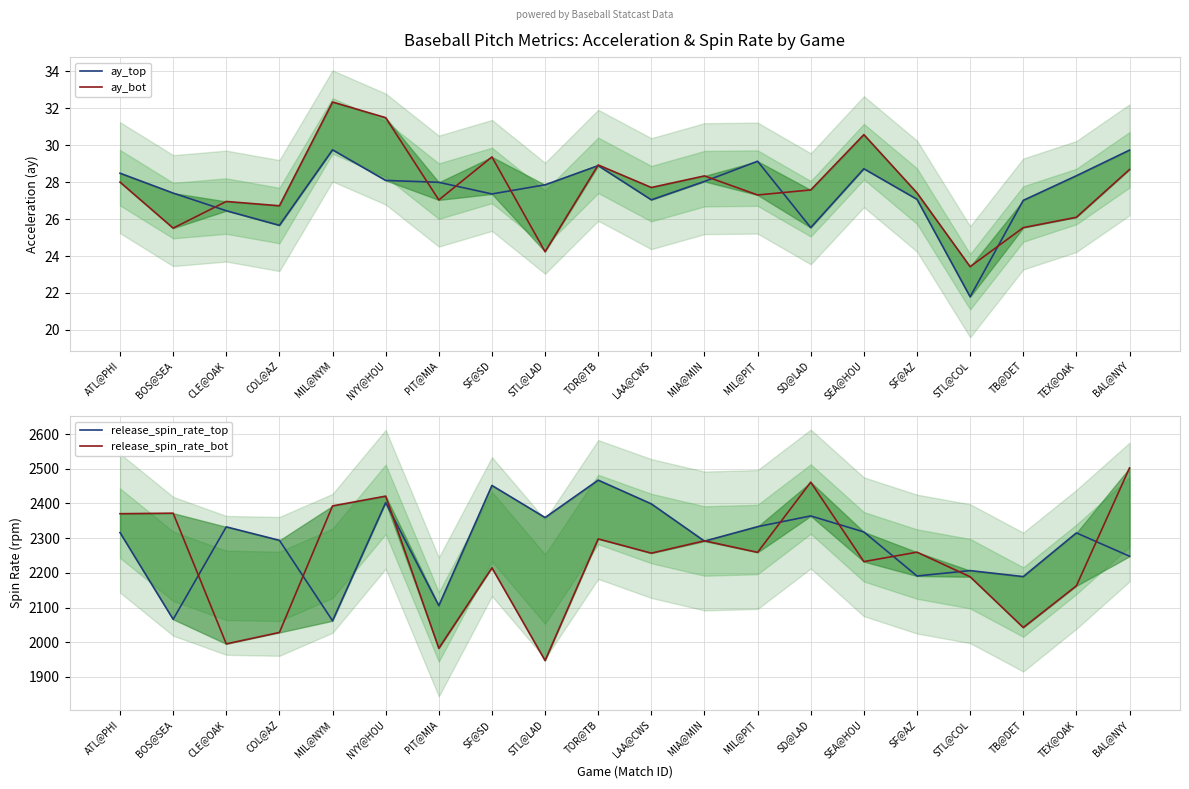

True or false: release_spin_rate_top has a value of 3807.6 at NYY@HOU.

False